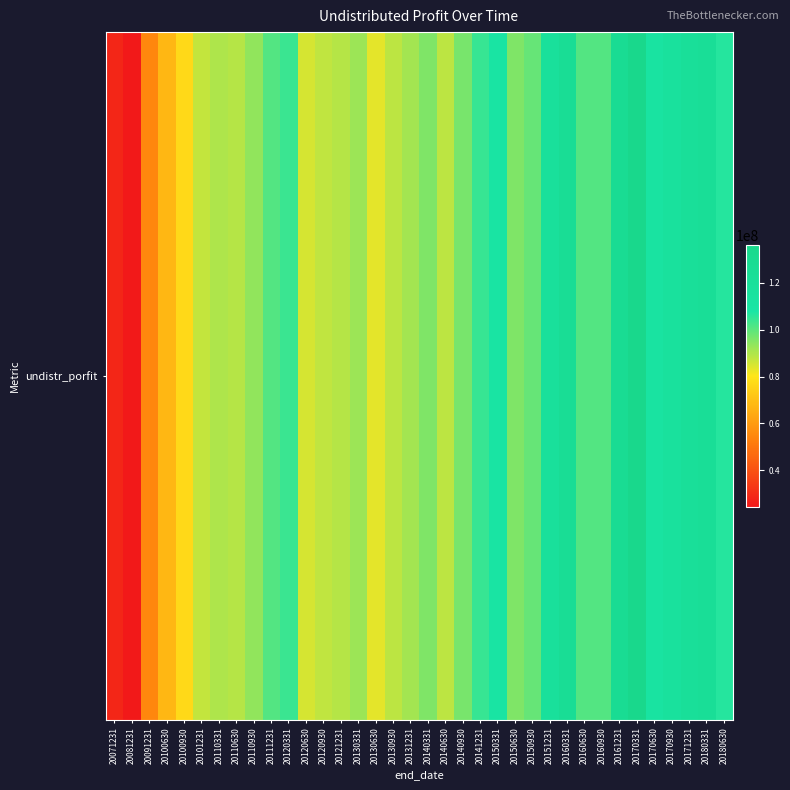

What is the average value?

94908666.7